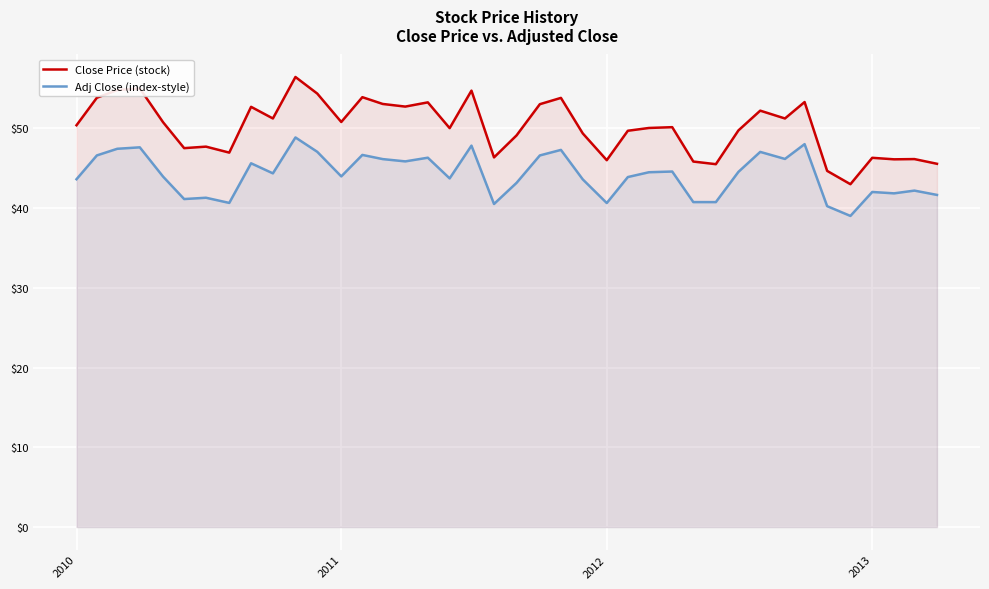

Reading left to right, transcribe all the data shown in this chart.

Close Price (stock): 50.4	53.8	54.8	55.0	50.8	47.5	47.7	46.9	52.7	51.2	56.4	54.3	50.8	53.9	53.0	52.7	53.2	50.0	54.7	46.3	49.1	53.0	53.8	49.3	46.0	49.7	50.0	50.1	45.8	45.5	49.7	52.2	51.2	53.3	44.7	43.0	46.3	46.1	46.1	45.5
Adj Close (index-style): 43.6	46.6	47.4	47.6	43.9	41.1	41.3	40.6	45.6	44.3	48.8	47.0	44.0	46.7	46.1	45.8	46.3	43.7	47.8	40.5	43.2	46.6	47.3	43.6	40.6	43.9	44.5	44.6	40.7	40.7	44.5	47.0	46.1	48.0	40.2	39.0	42.0	41.8	42.2	41.6